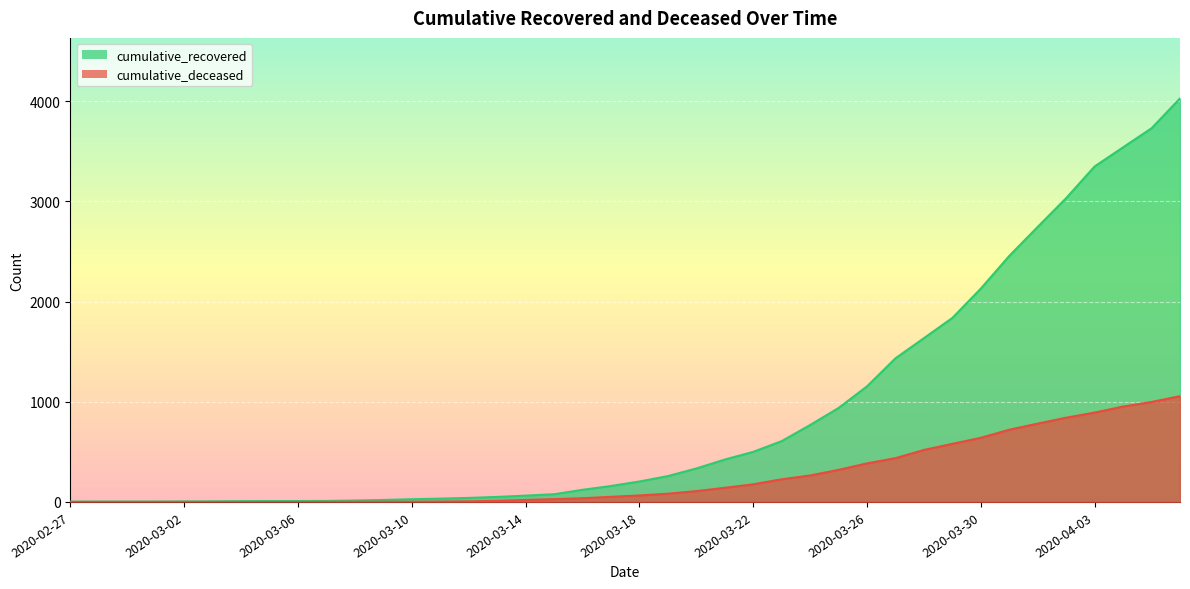

List the series in order of their peak value, lowest first.

cumulative_deceased, cumulative_recovered